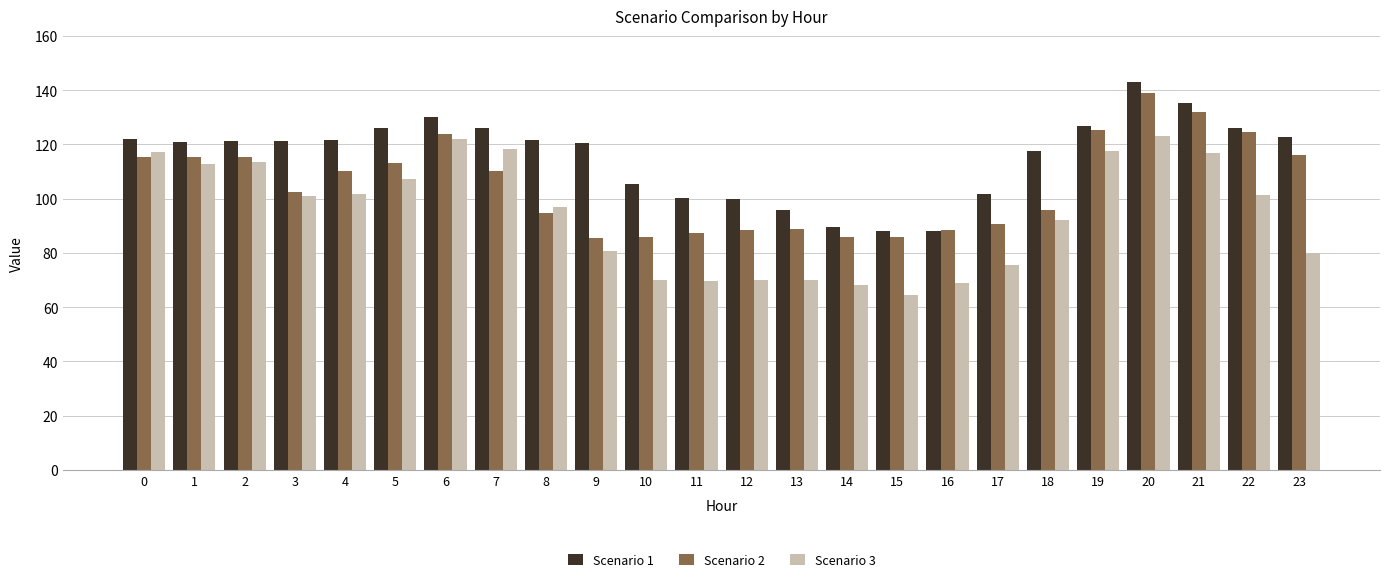

Which series changed the most between 7 and 15?

Scenario 3